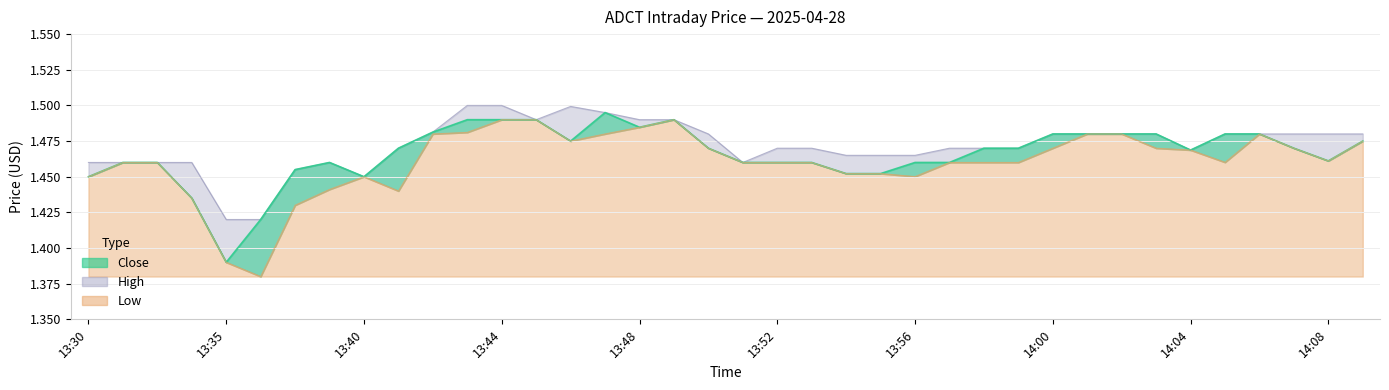

Which label corresponds to the largest value in the chart?

13:43